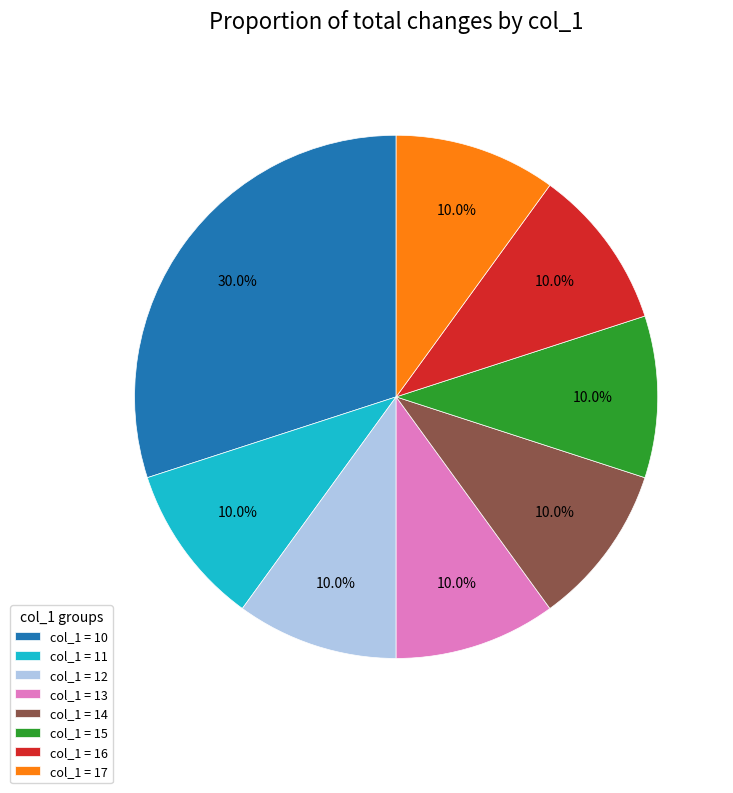

Approximately how many times larger is the value at col_1 = 12 compared to col_1 = 13?

1.0